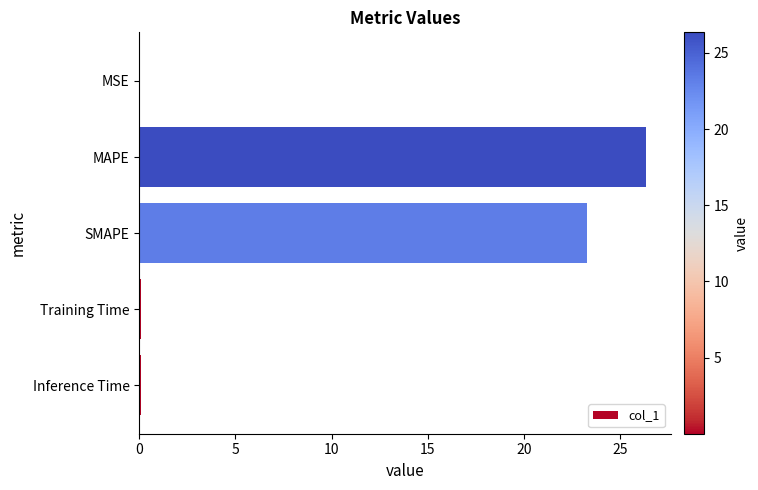

At which label is the value closest to 13?

SMAPE